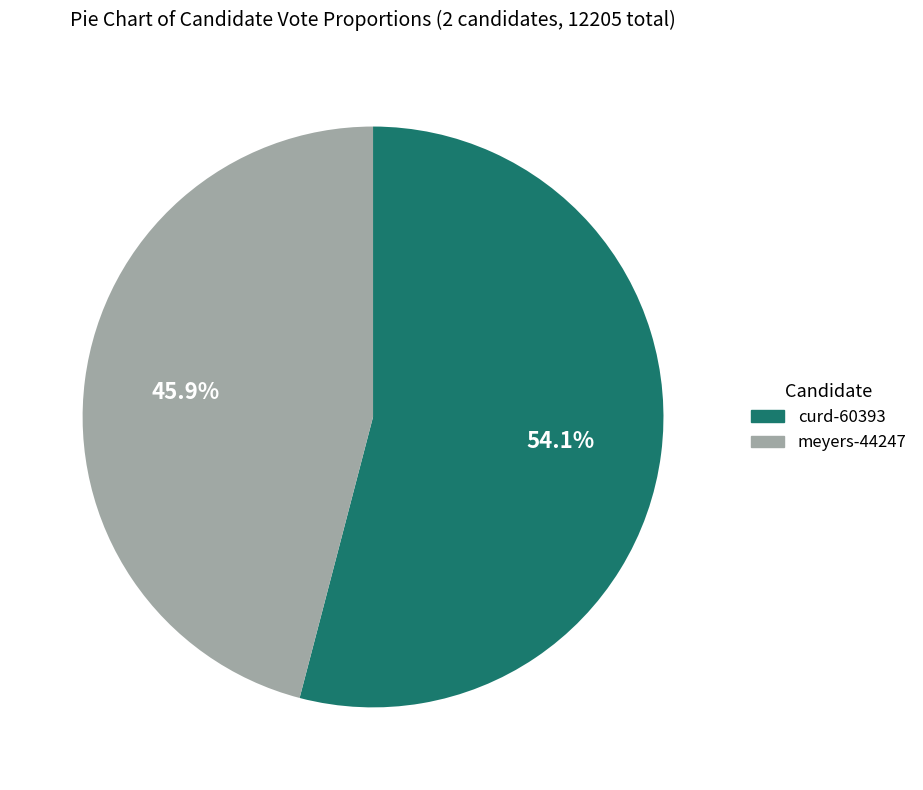

How many segments does this pie chart have?

2